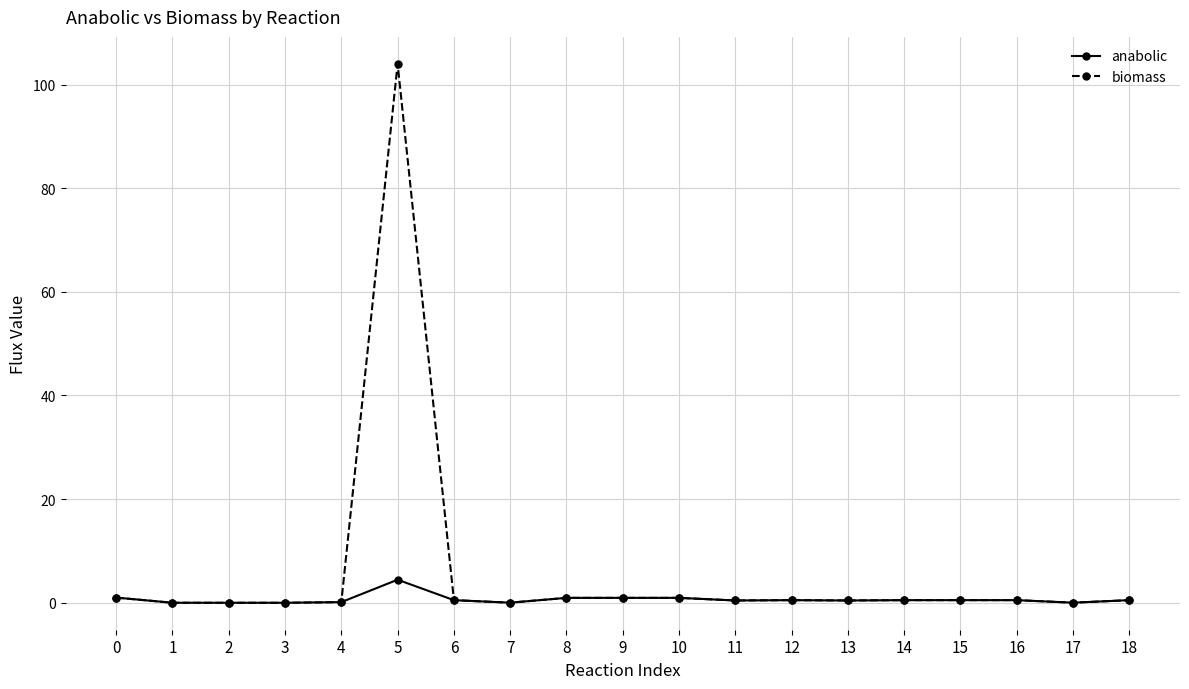

True or false: anabolic has more than 1 points higher than both neighbors.

True